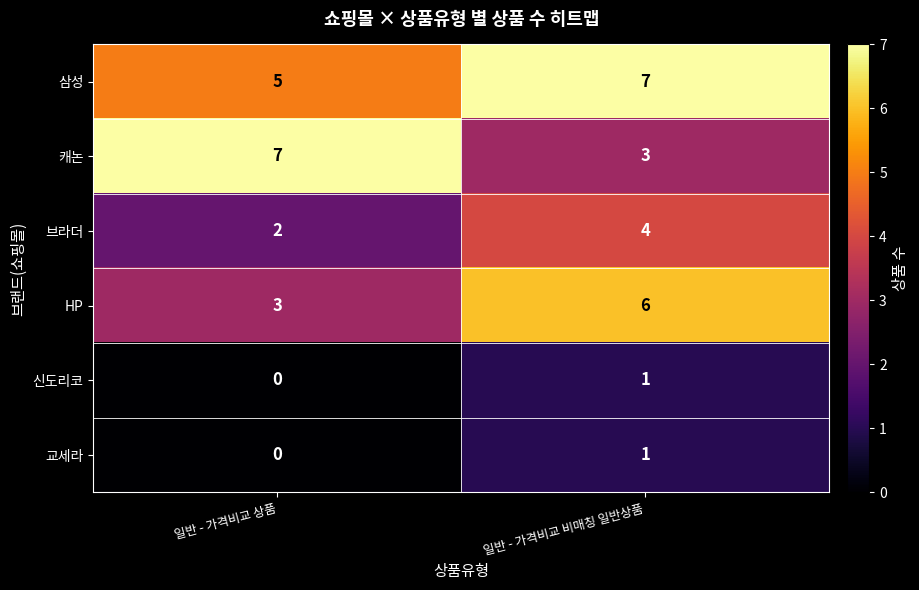

Which series has the largest total across all categories?

삼성